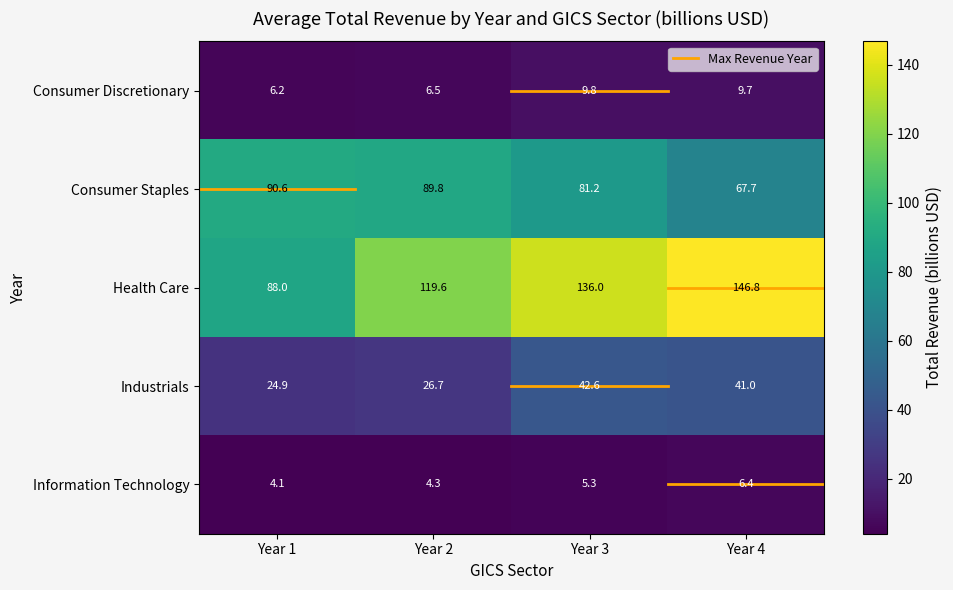

Reading right to left, list all the values displayed in this chart.

Consumer Discretionary: Year 4=9.7	Year 3=9.8	Year 2=6.5	Year 1=6.2
Consumer Staples: Year 4=67.7	Year 3=81.2	Year 2=89.8	Year 1=90.6
Health Care: Year 4=146.8	Year 3=136.0	Year 2=119.6	Year 1=88.0
Industrials: Year 4=41.0	Year 3=42.6	Year 2=26.7	Year 1=24.9
Information Technology: Year 4=6.4	Year 3=5.3	Year 2=4.3	Year 1=4.1